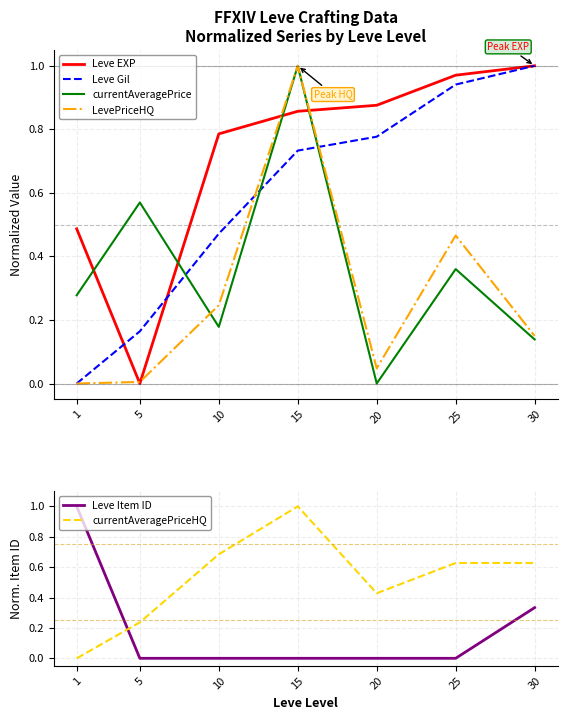

At which label is Leve Item ID closest to 0?

5